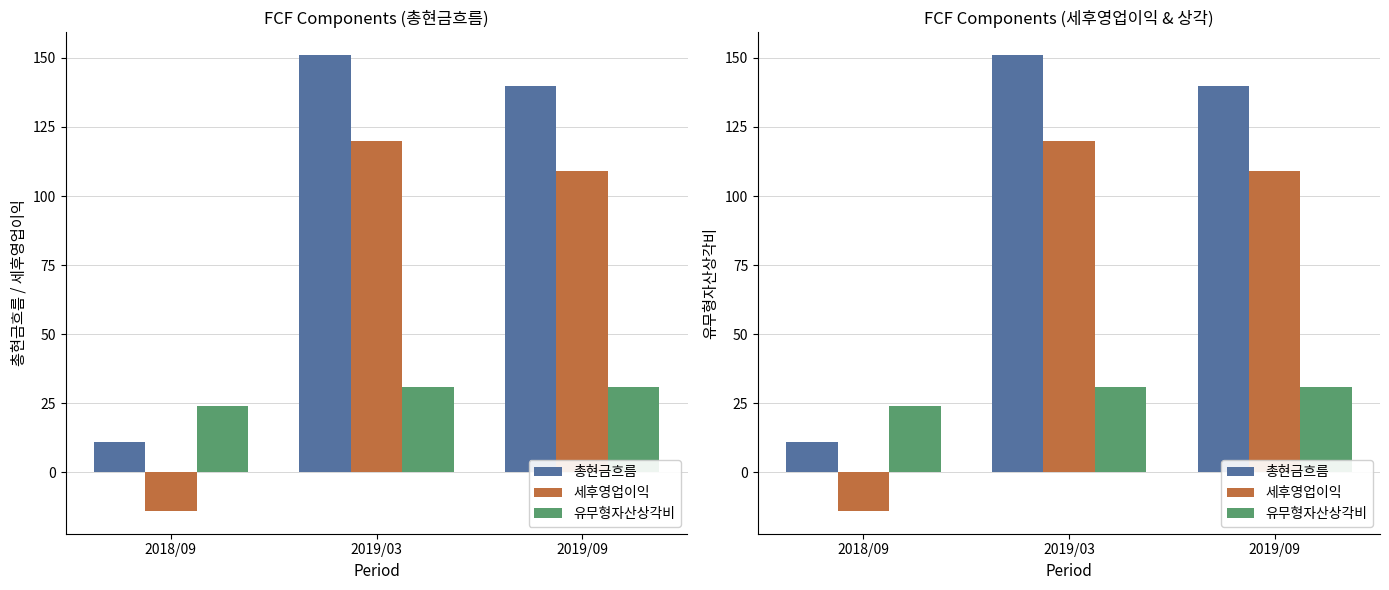

What are all the series names shown in the legend?

총현금흐름, 세후영업이익, 유무형자산상각비